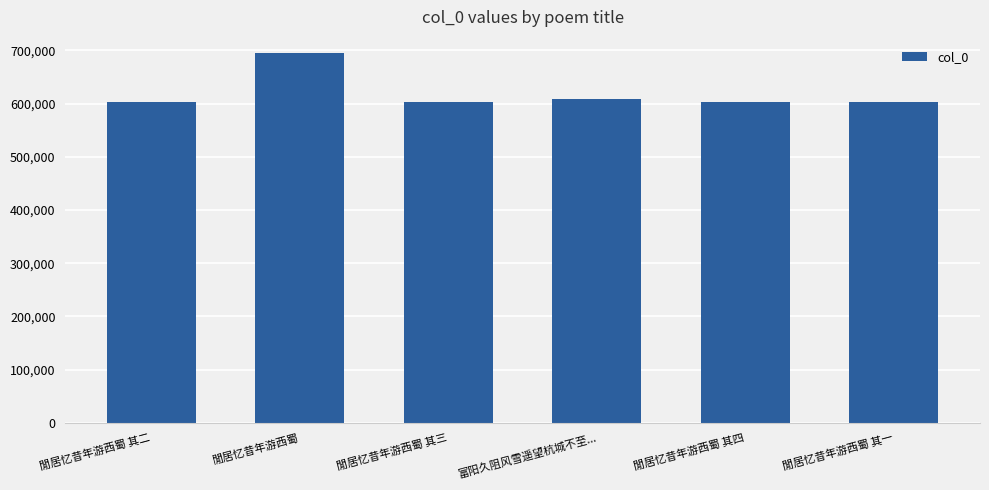

What is the minimum value shown in the chart?

602147